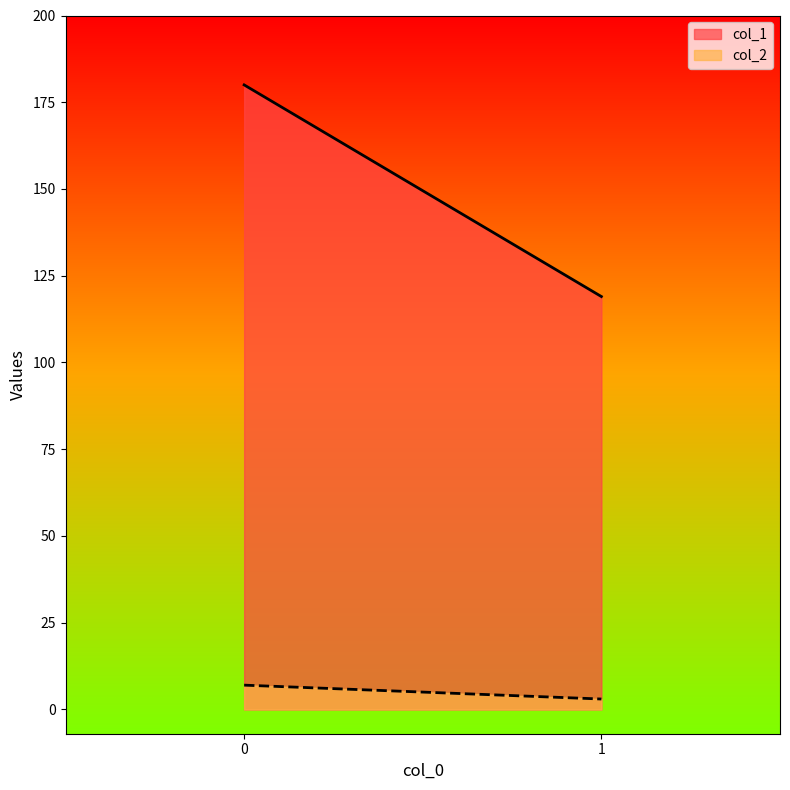

Reading left to right, list all the values displayed in this chart.

col_1: 180	119
col_2: 7	3